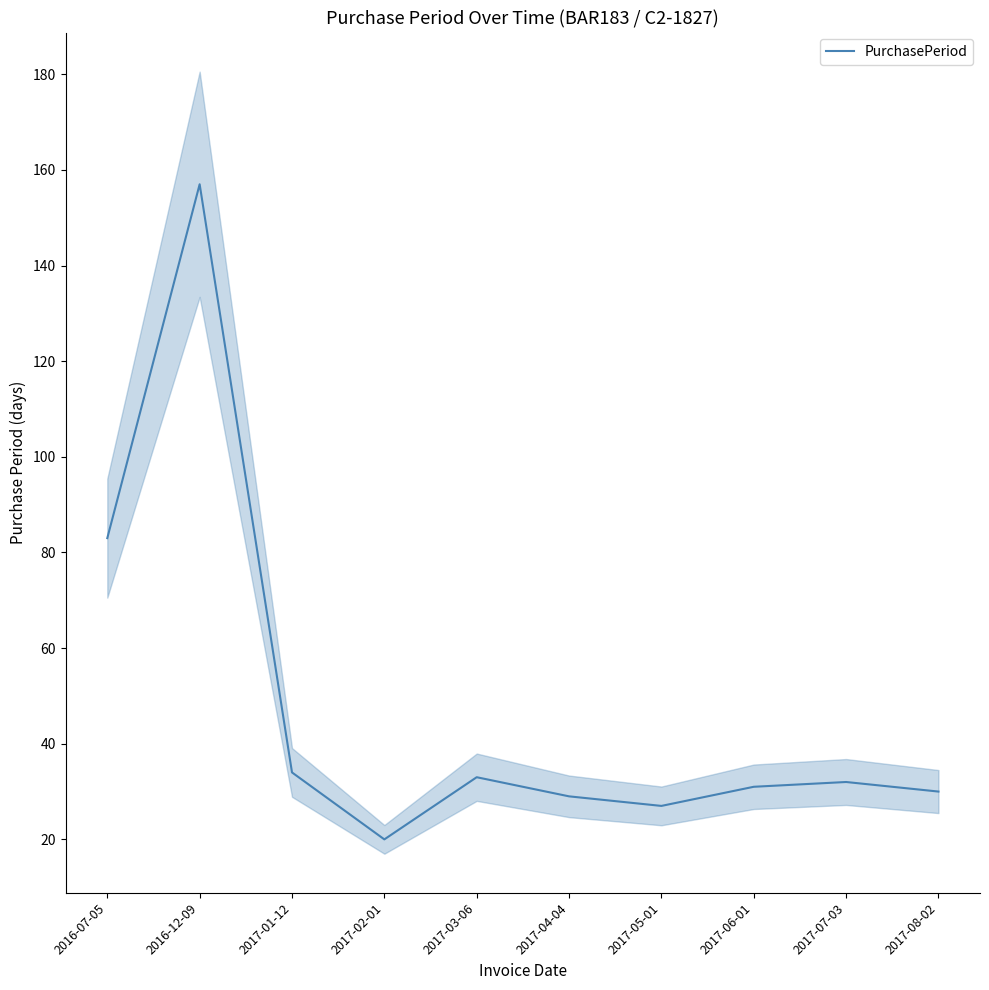

How many points are lower than both their immediate neighbors (excluding endpoints)?

2